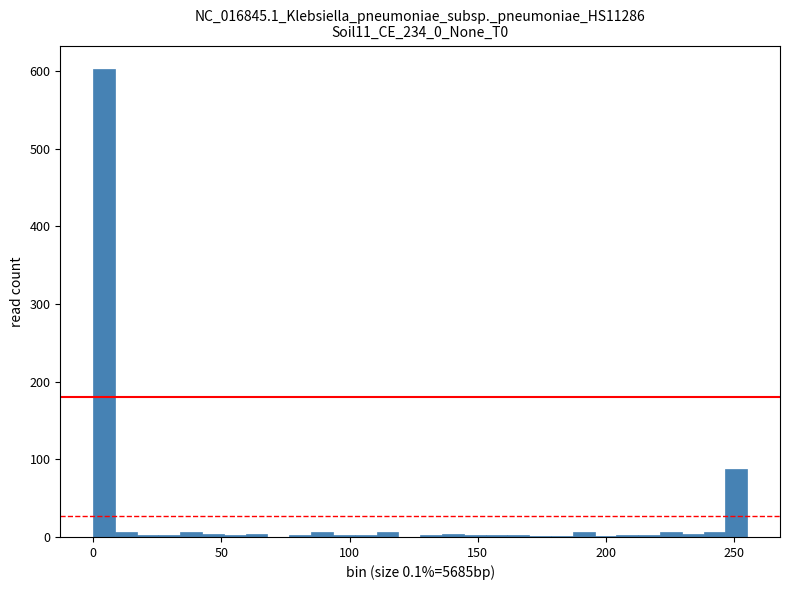

Read against the x-axis, roughly where is the centre of the tallest bar?

5